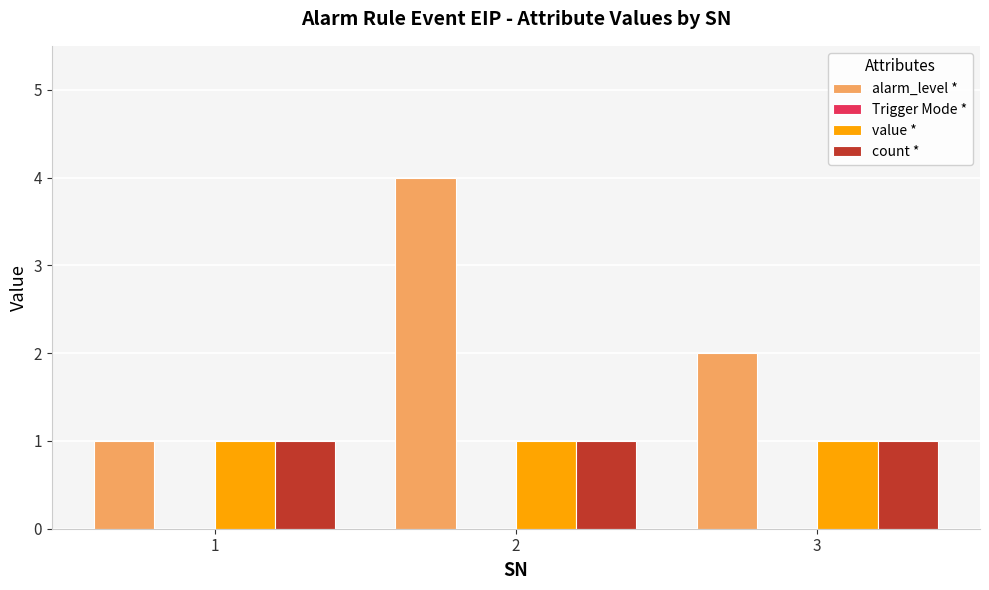

At which category is the sum across all series the highest?

2